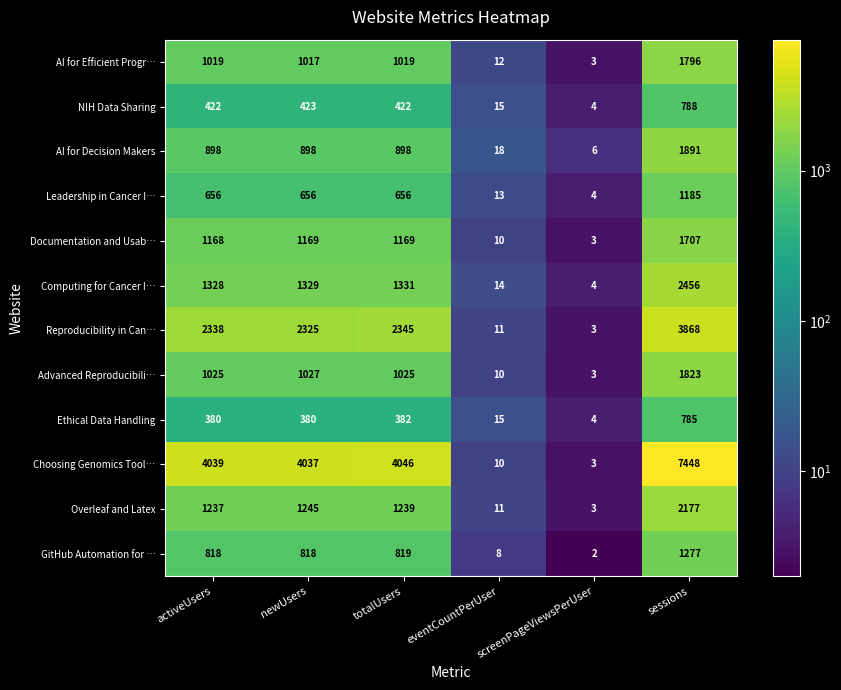

Rank the series at sessions from lowest to highest value.

Ethical Data Handling, NIH Data Sharing, Leadership in Cancer I…, GitHub Automation for …, Documentation and Usab…, AI for Efficient Progr…, Advanced Reproducibili…, AI for Decision Makers, Overleaf and Latex, Computing for Cancer I…, Reproducibility in Can…, Choosing Genomics Tool…